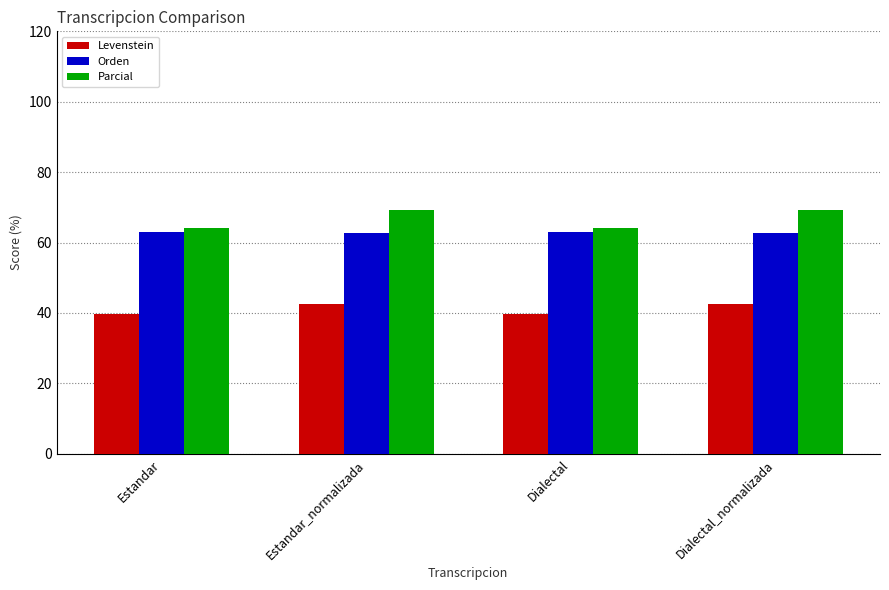

Which series has the largest range (max minus min)?

Parcial